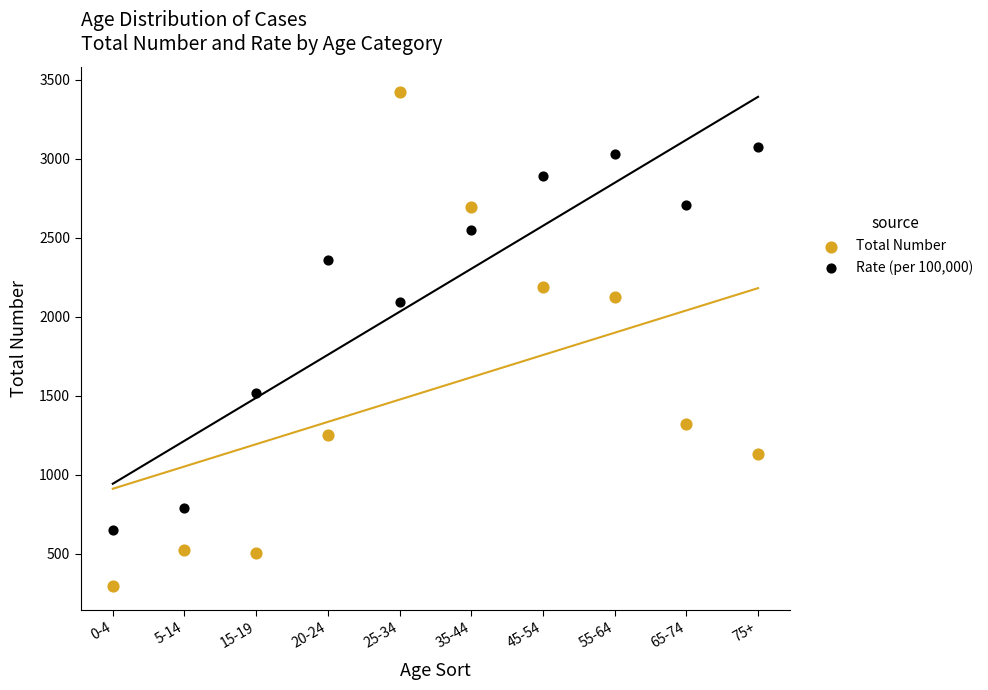

Which series contains the highest Y value?

Total Number